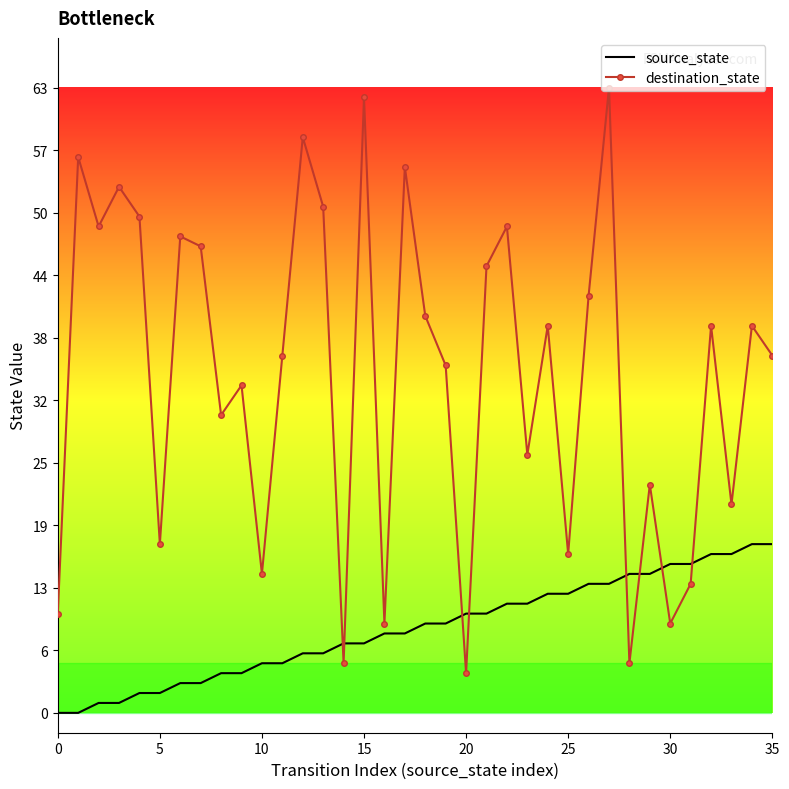

Which series has the largest total across all categories?

destination_state